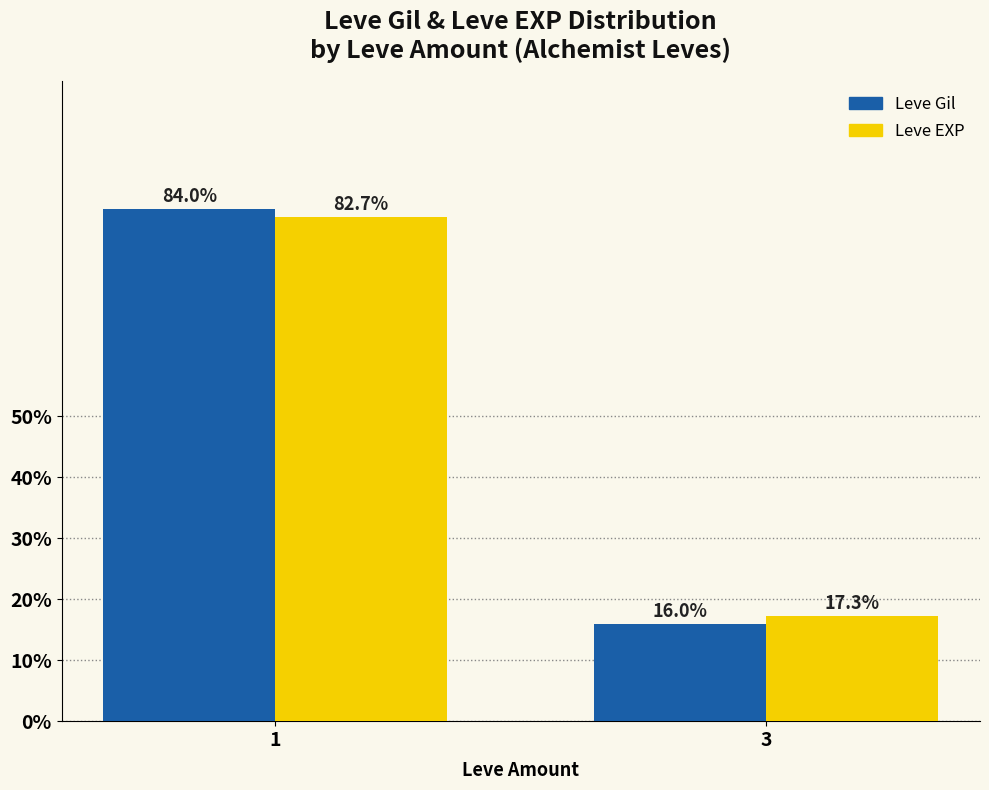

The value of Leve EXP at 3 is 17.3. True or false?

True